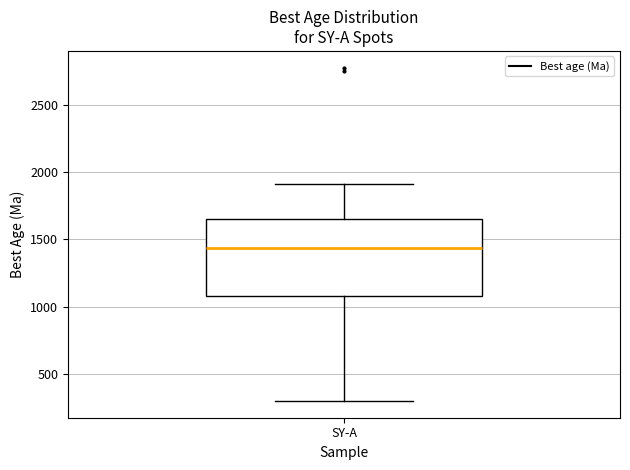

Transcribe this box plot: give where the median line is, the range the box spans, and where the two whiskers end, as read against the y-axis. The values are not printed on the chart, so give them approximately, as read against the axis.

median 1450, box 1100 to 1650, whiskers 300 to 1900